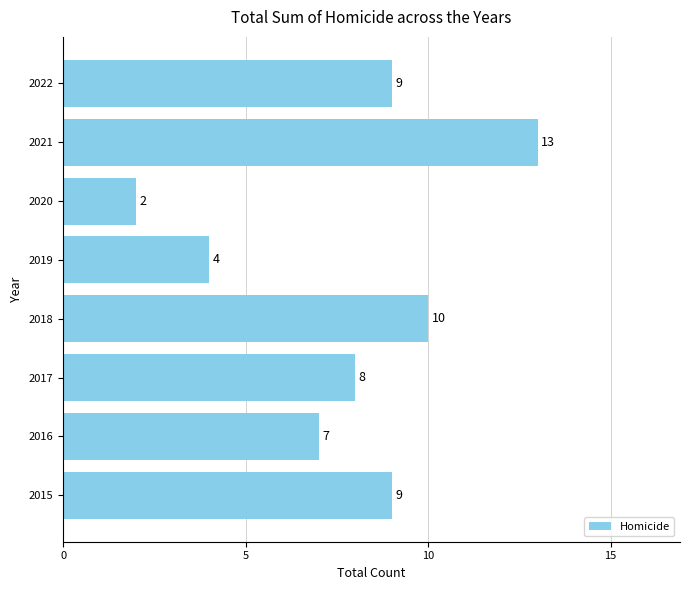

Count the number of categories in the chart.

8